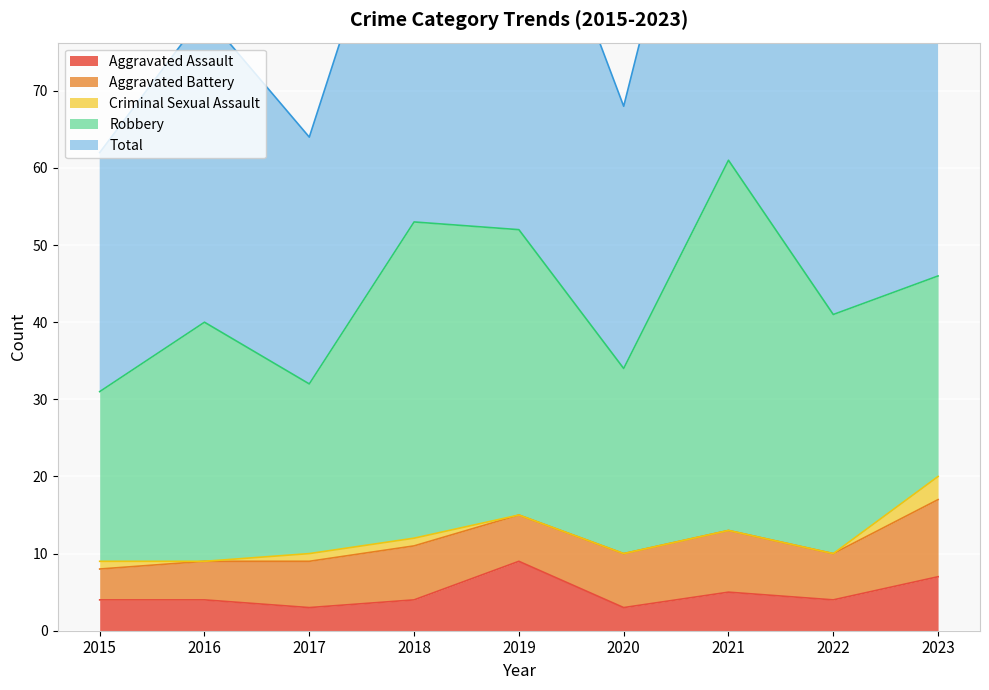

True or false: Aggravated Assault has a value of 4 at 2022.

True